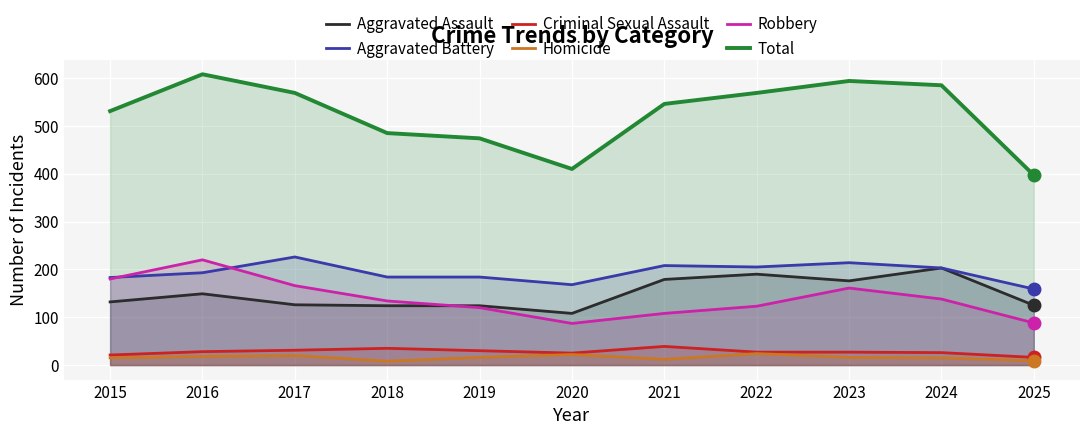

Is the value of Criminal Sexual Assault at 2018 greater than the value of Aggravated Assault at 2025?

No